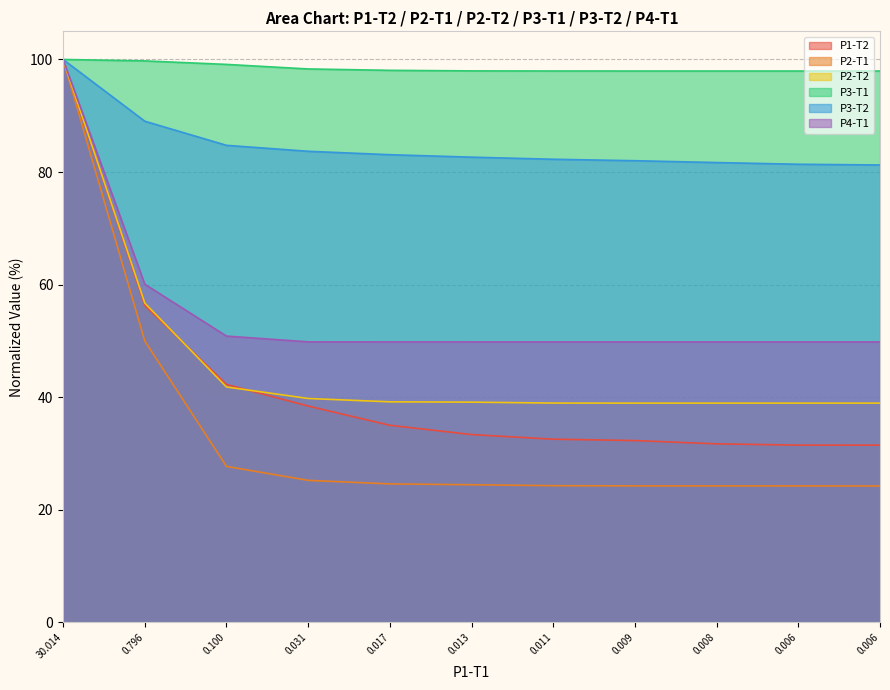

What value does the P3-T2 series have at 30.014?

100.0